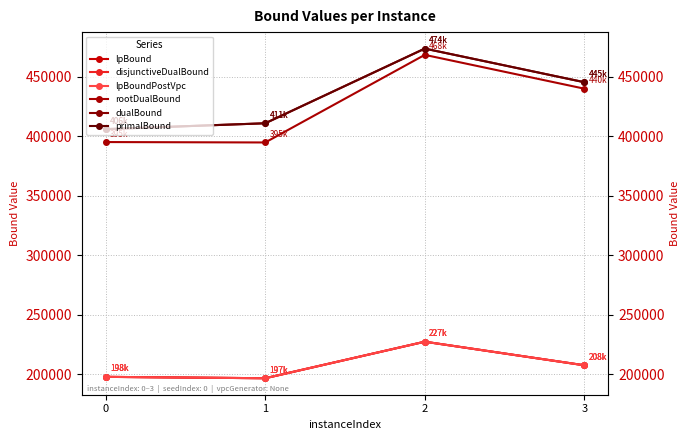

Which series has the largest total across all categories?

dualBound